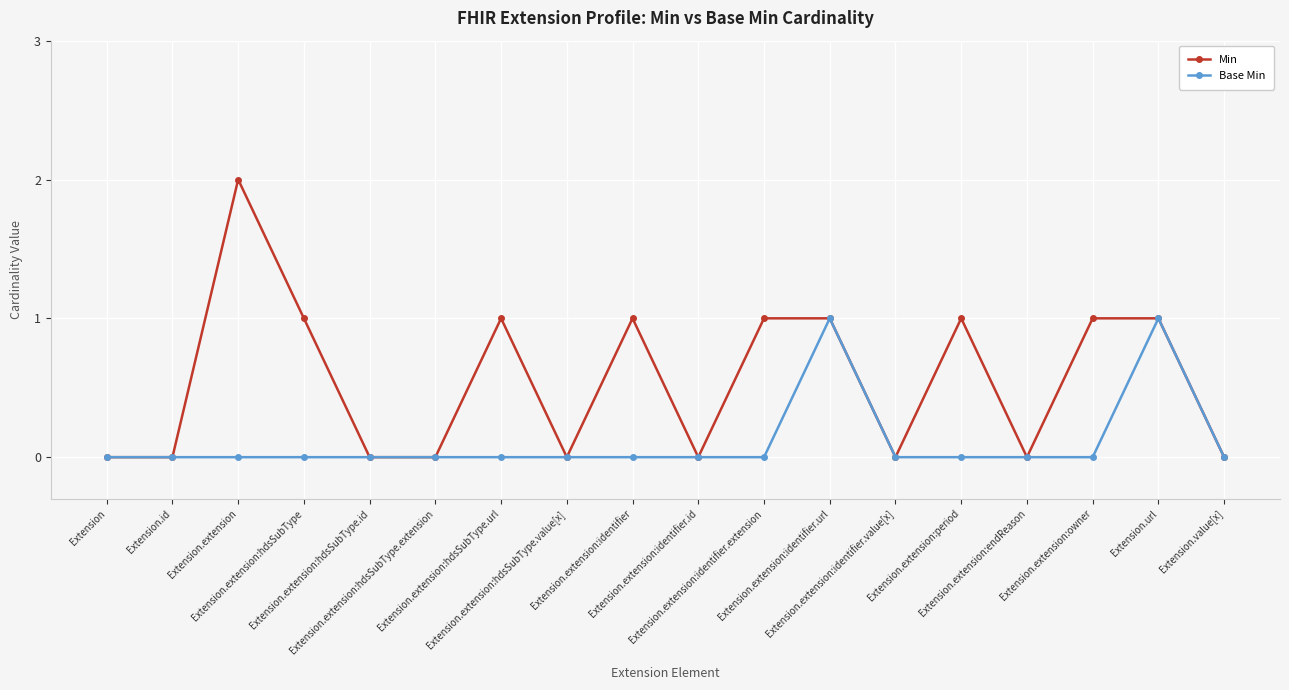

Reading left to right, transcribe all the data shown in this chart.

Min: Extension=0	Extension.id=0	Extension.extension=2	Extension.extension:hdsSubType=1	Extension.extension:hdsSubType.id=0	Extension.extension:hdsSubType.extension=0	Extension.extension:hdsSubType.url=1	Extension.extension:hdsSubType.value[x]=0	Extension.extension:identifier=1	Extension.extension:identifier.id=0	Extension.extension:identifier.extension=1	Extension.extension:identifier.url=1	Extension.extension:identifier.value[x]=0	Extension.extension:period=1	Extension.extension:endReason=0	Extension.extension:owner=1	Extension.url=1	Extension.value[x]=0
Base Min: Extension=0	Extension.id=0	Extension.extension=0	Extension.extension:hdsSubType=0	Extension.extension:hdsSubType.id=0	Extension.extension:hdsSubType.extension=0	Extension.extension:hdsSubType.url=0	Extension.extension:hdsSubType.value[x]=0	Extension.extension:identifier=0	Extension.extension:identifier.id=0	Extension.extension:identifier.extension=0	Extension.extension:identifier.url=1	Extension.extension:identifier.value[x]=0	Extension.extension:period=0	Extension.extension:endReason=0	Extension.extension:owner=0	Extension.url=1	Extension.value[x]=0